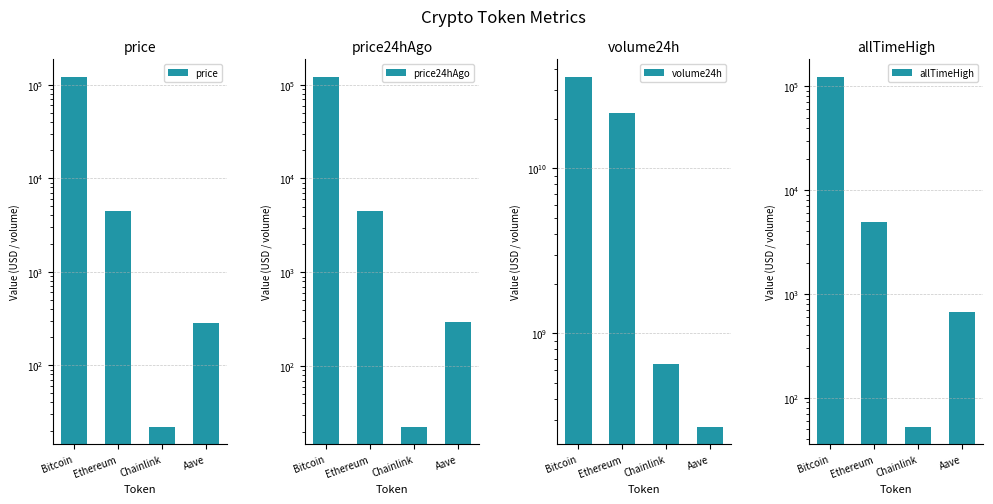

What is the value of the price bar at the 3rd from the left?

22.1